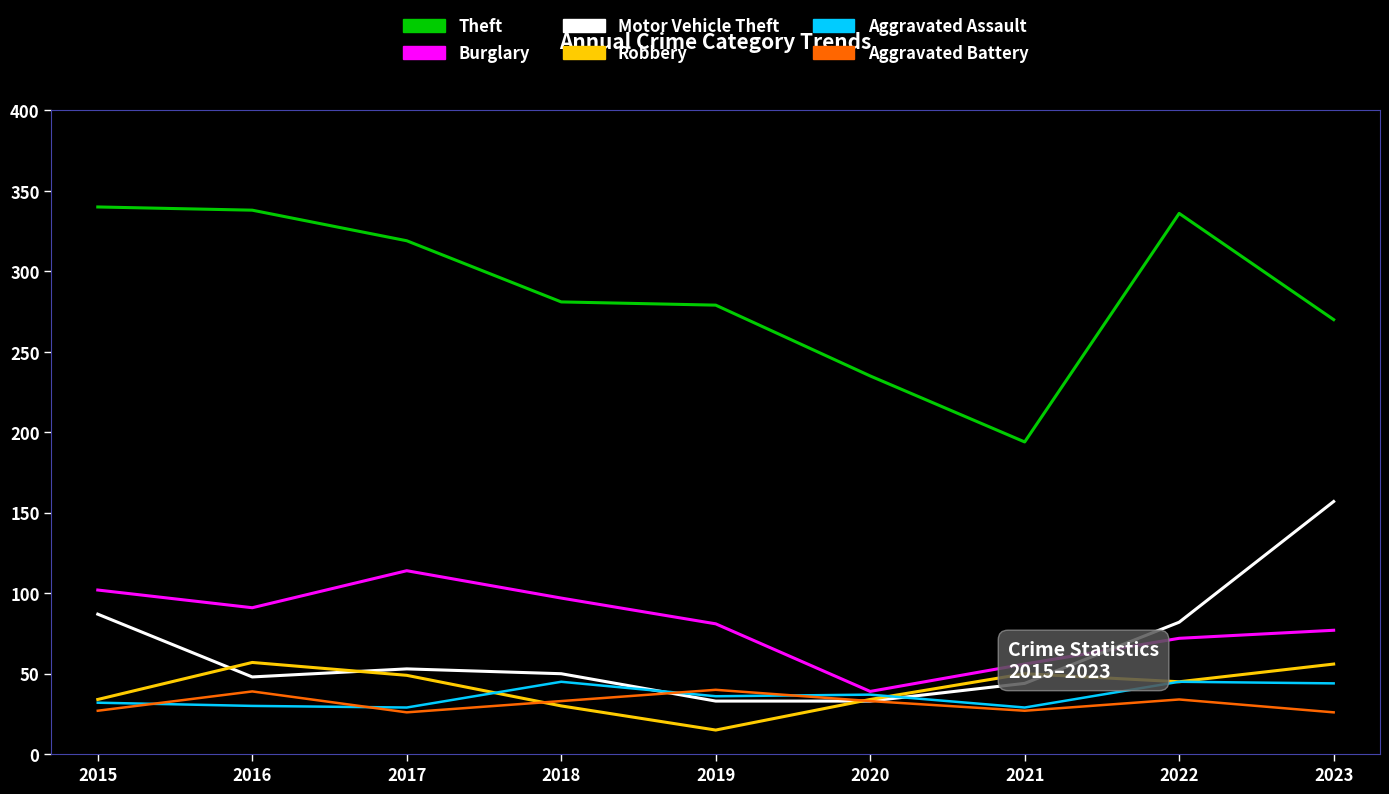

What is the highest value of the Aggravated Assault series?

45